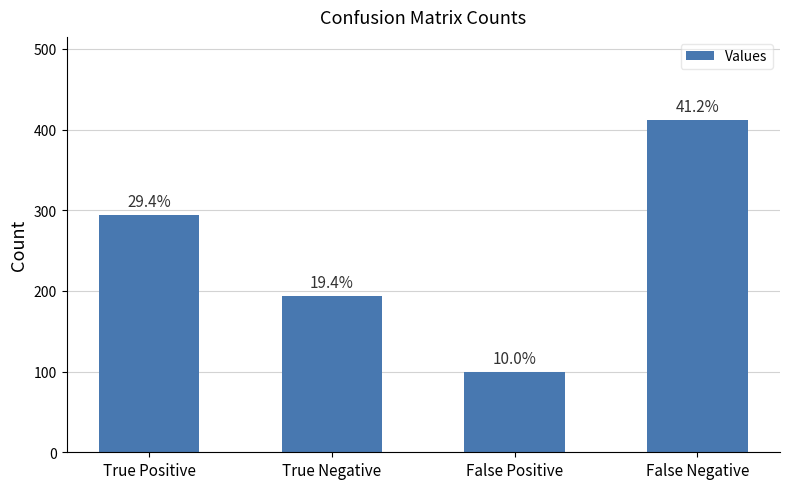

What is the maximum value shown in the chart?

412